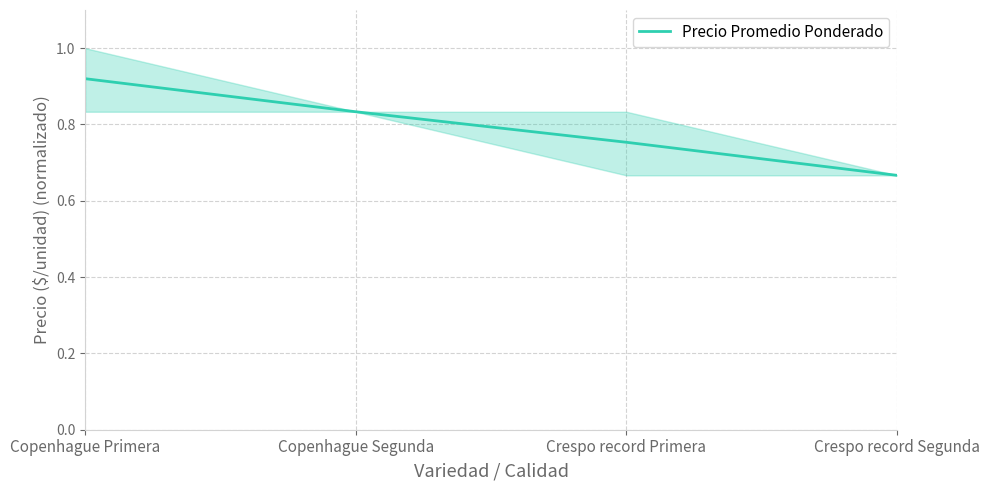

Rank the categories by value from lowest to highest.

Crespo record Segunda, Crespo record Primera, Copenhague Segunda, Copenhague Primera